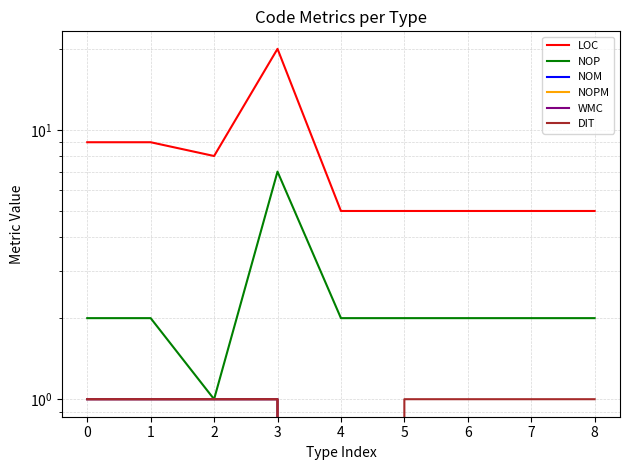

Does the chart have visible grid lines?

Yes